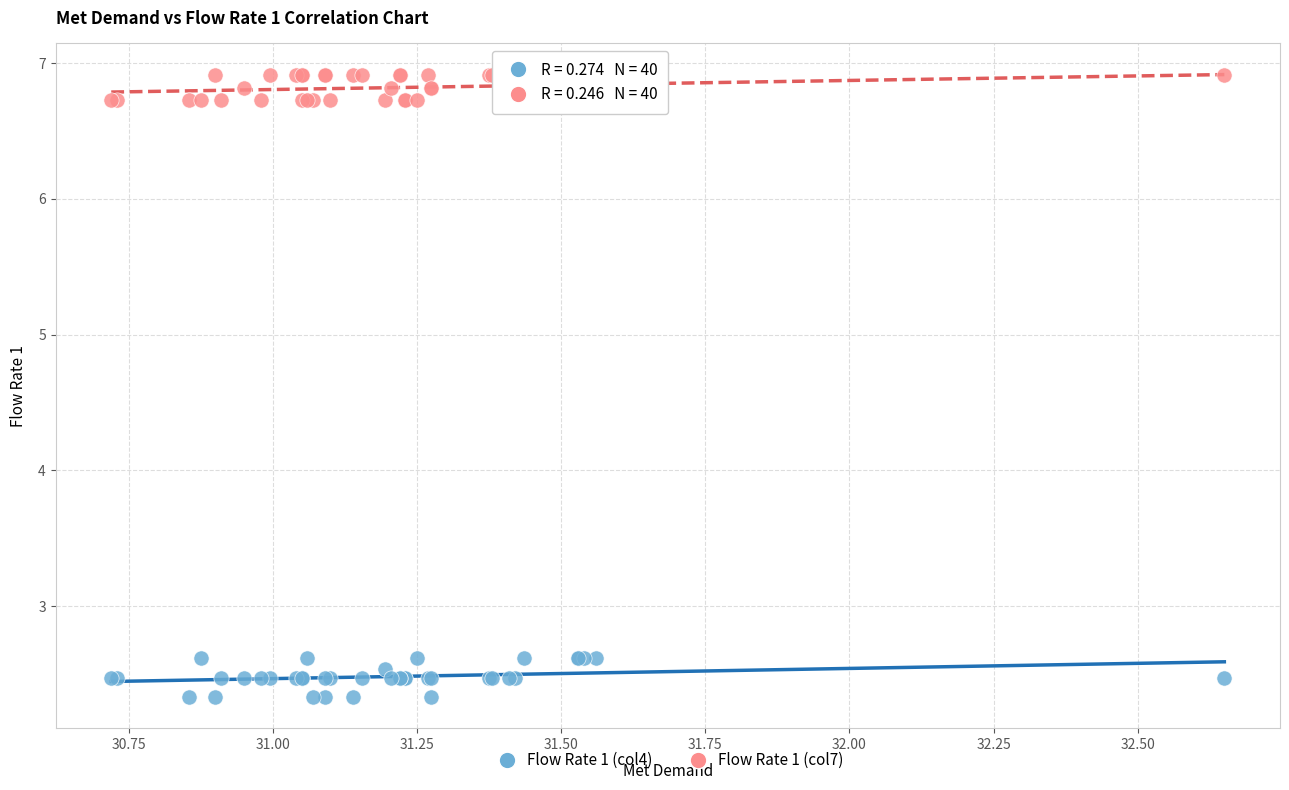

Which series contains the lowest Y value?

Flow Rate 1 (col4)